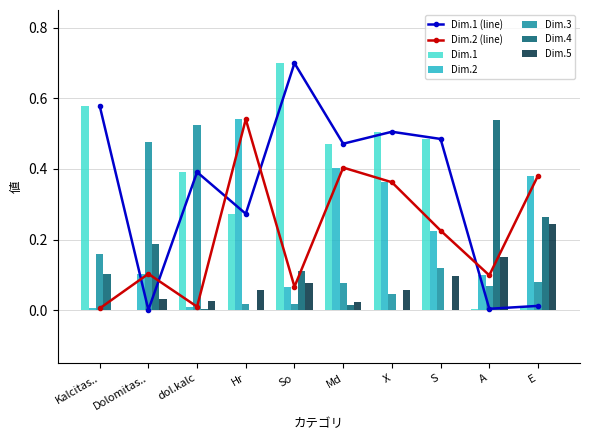

Which series has the largest total across all categories?

Dim.1